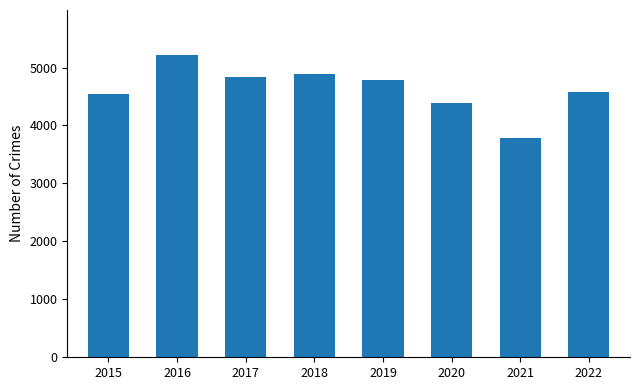

What is the maximum value shown in the chart?

5211